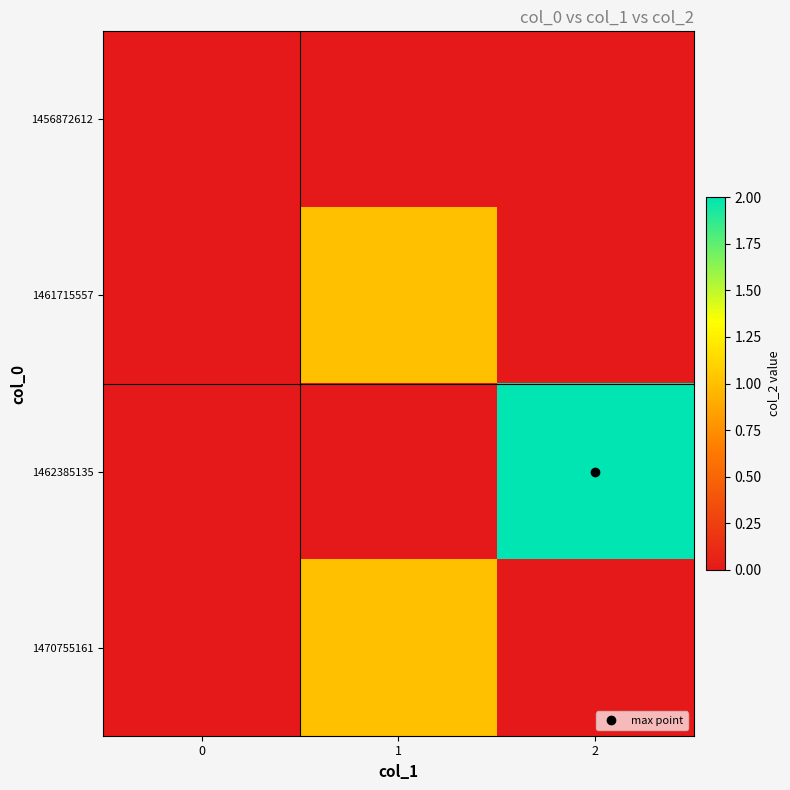

Reading left to right, what are all the values shown in this chart?

1456872612: 0=0	1=0	2=0
1461715557: 0=0	1=1	2=0
1462385135: 0=0	1=0	2=2
1470755161: 0=0	1=1	2=0